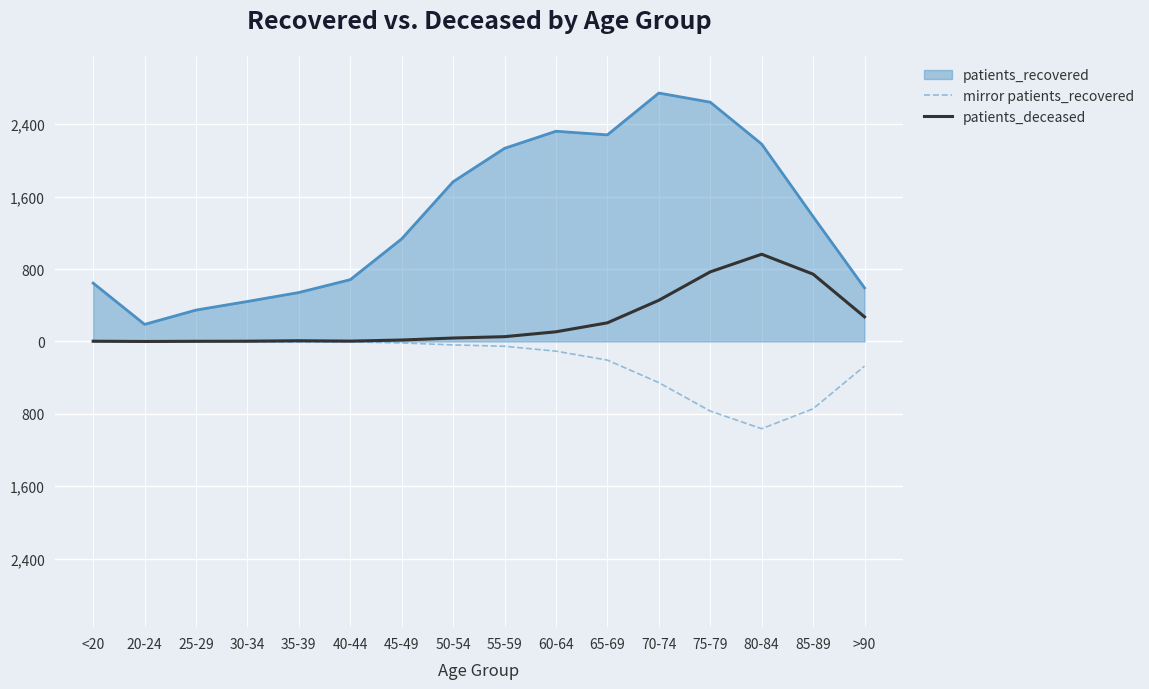

The chart shows a value of 46 at 65-69. True or false?

False